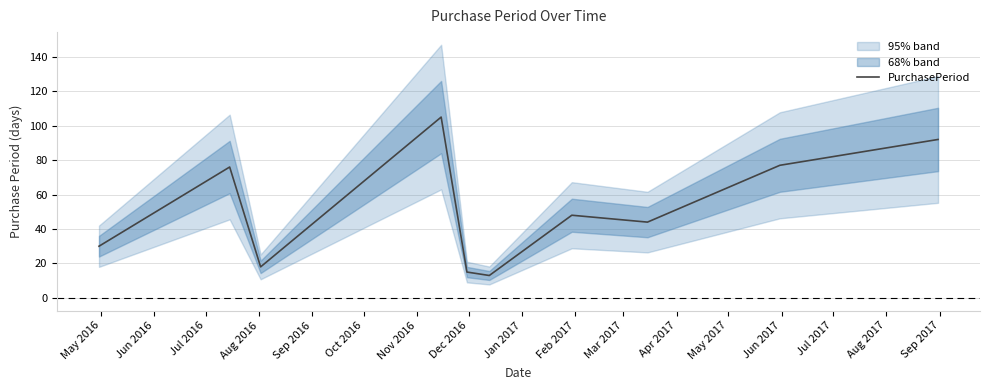

What is the minimum value for PurchasePeriod?

13